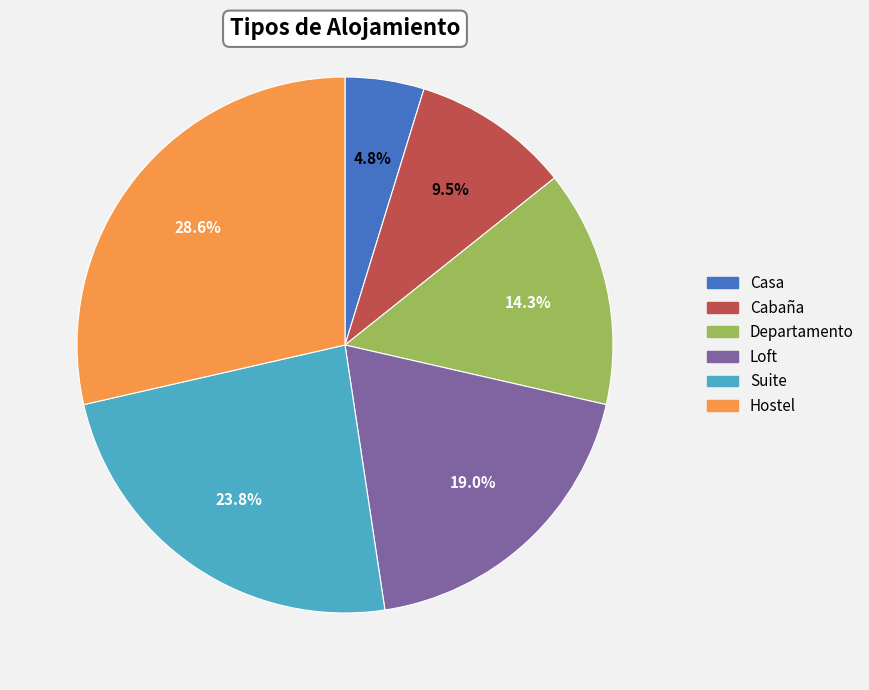

To the nearest percent, what is the difference between the largest and smallest slice percentages?

24%